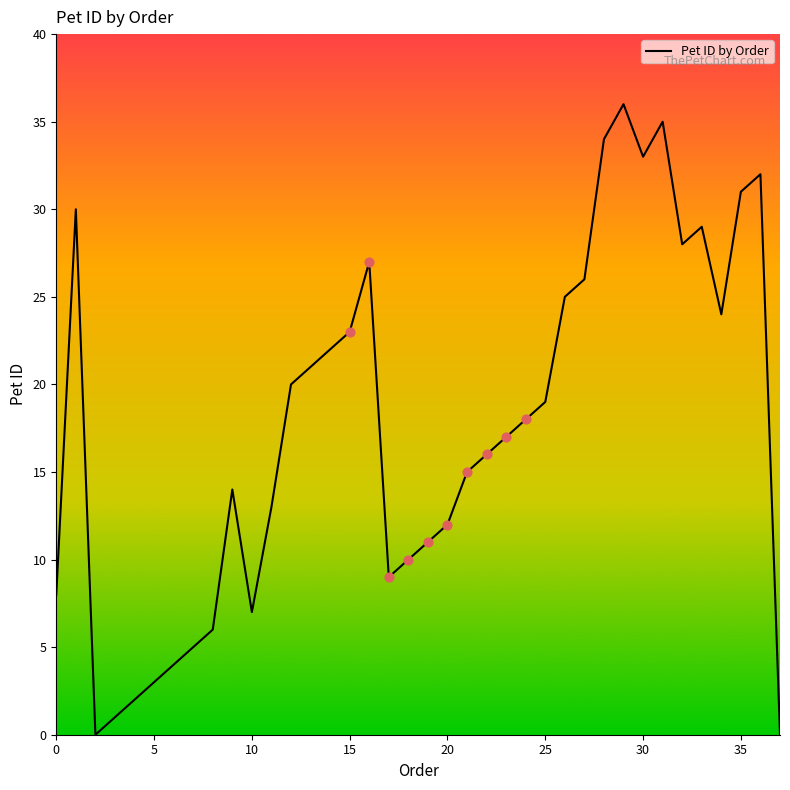

What is the maximum value shown in the chart?

36